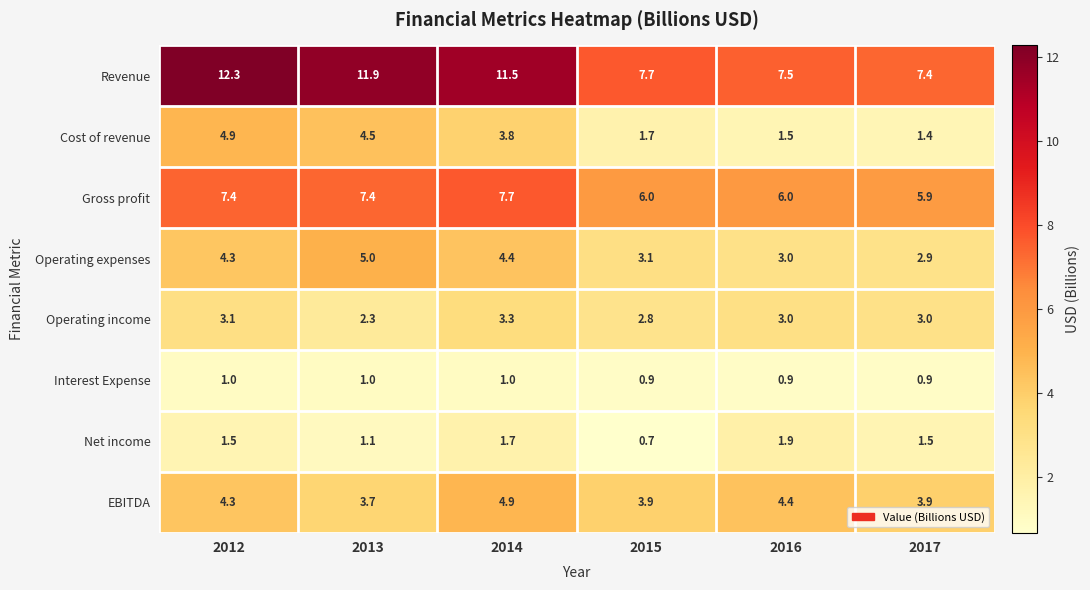

True or false: Operating income has a value of 4.8 at 2015.

False